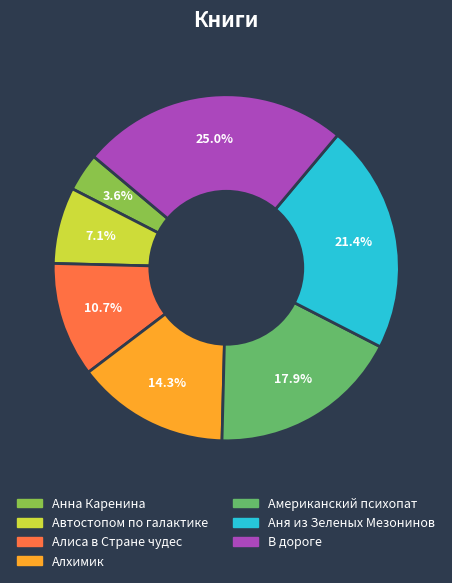

Approximately how many times larger is the value at В дороге compared to Американский психопат?

1.4